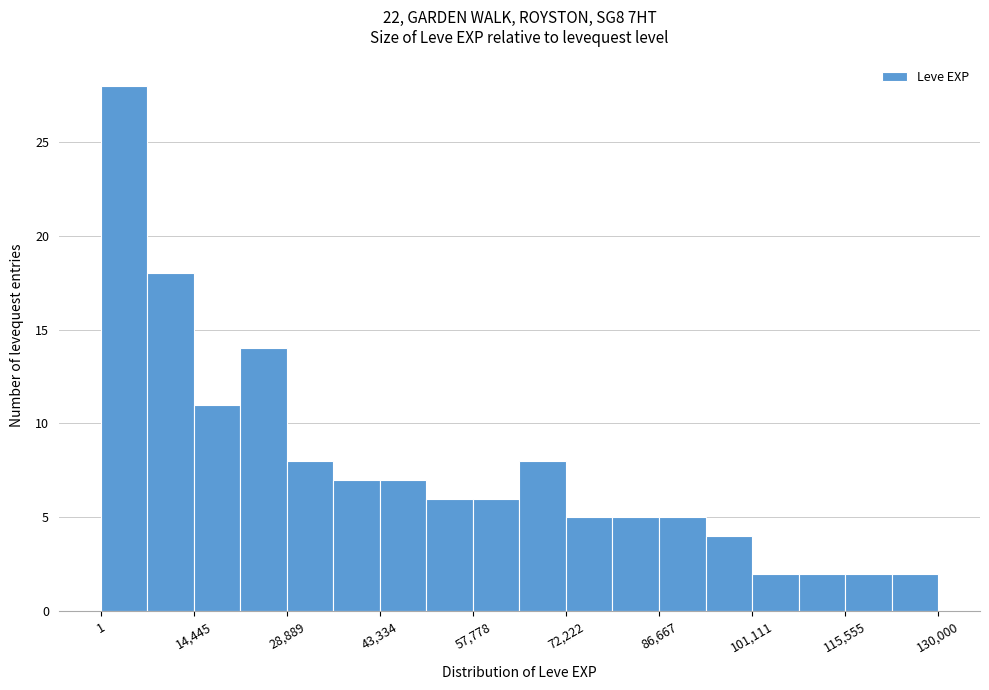

Around what value on the x-axis is the tallest bar? Give the approximate position of its centre, as read against the axis.

4000